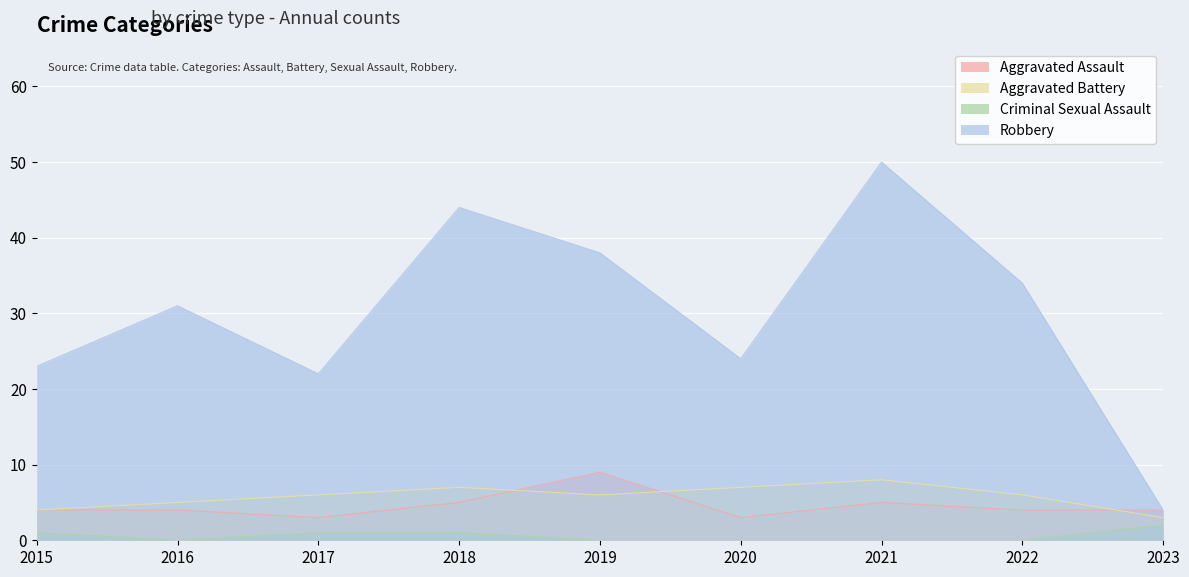

True or false: Aggravated Battery has a value of 5 at 2016.

True